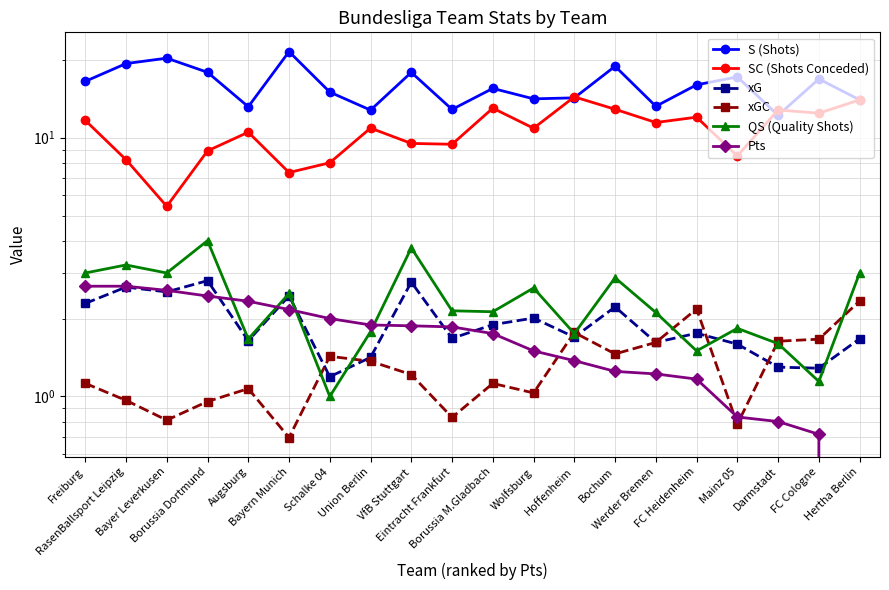

Where does the Pts series first go above 1?

Freiburg